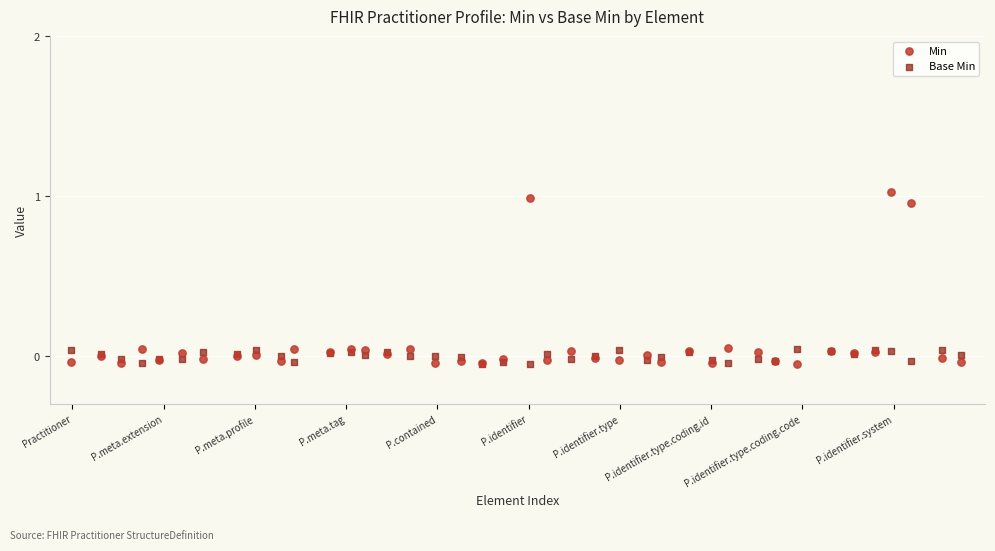

Which series contains the highest Y value?

Min